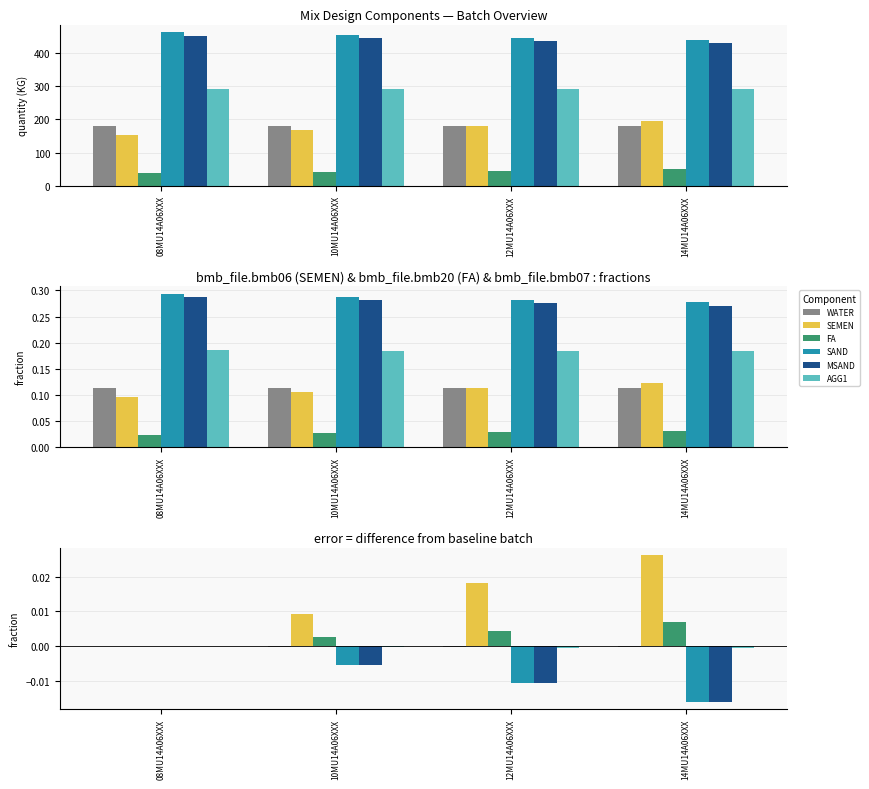

What position from the right is 14MU14A06XXX?

1